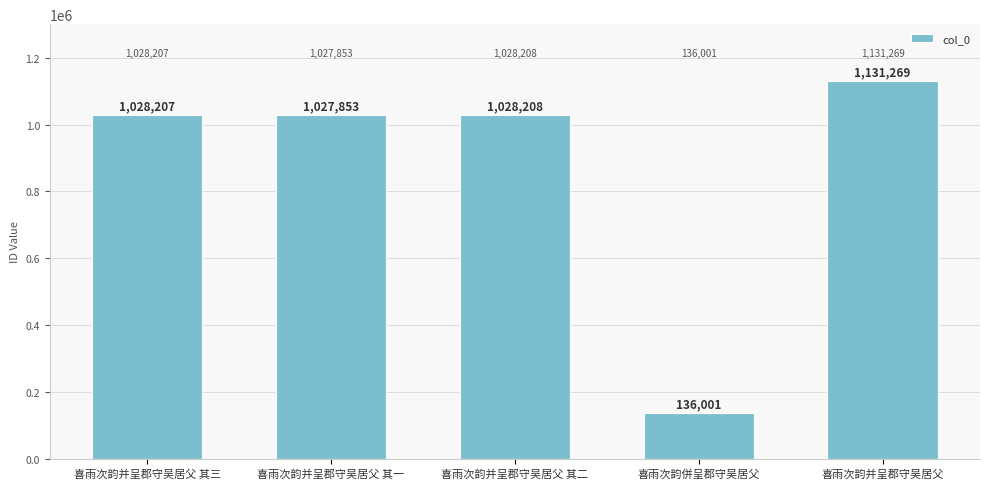

What is the change in value from 喜雨次韵并呈郡守吴居父 其一 to 喜雨次韵并呈郡守吴居父?

+103416